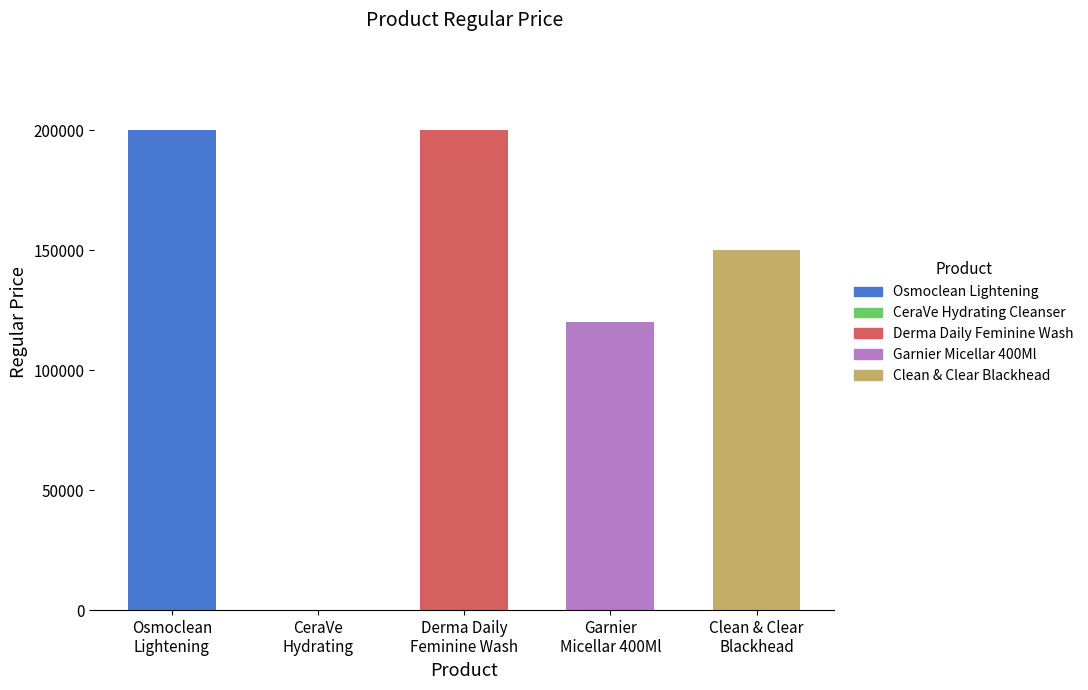

The value at Osmoclean
Lightening is 200000. True or false?

True